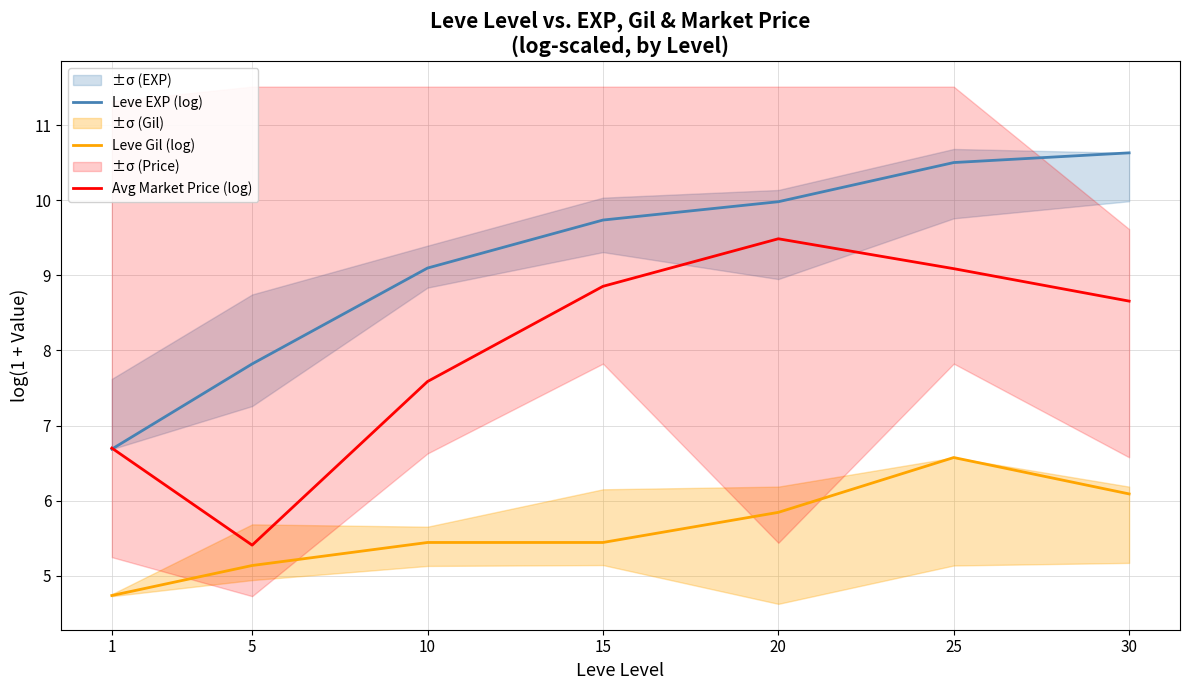

What is the difference between the second highest and minimum values in the Avg Market Price (log) series?

3.7